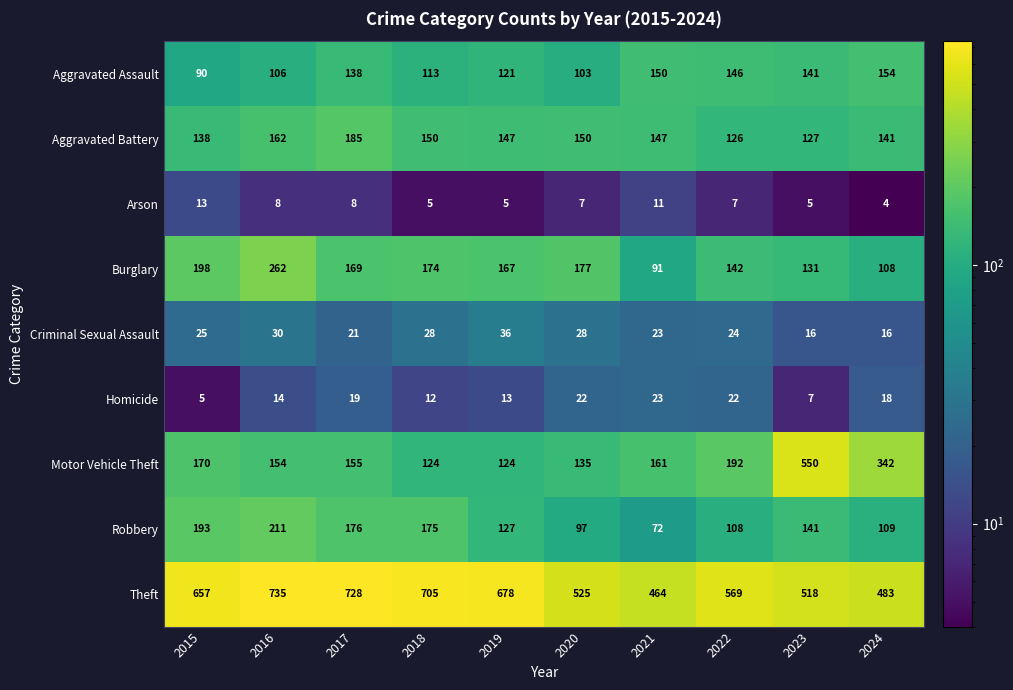

At which category is the sum across all series the highest?

2016